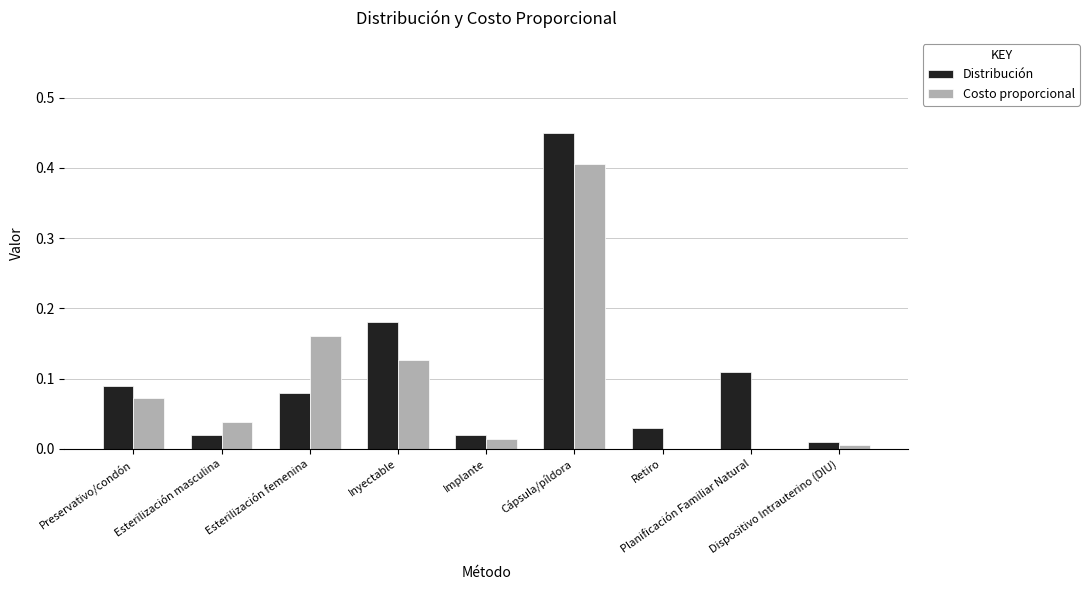

What is the sum of all Costo proporcional values?

0.8